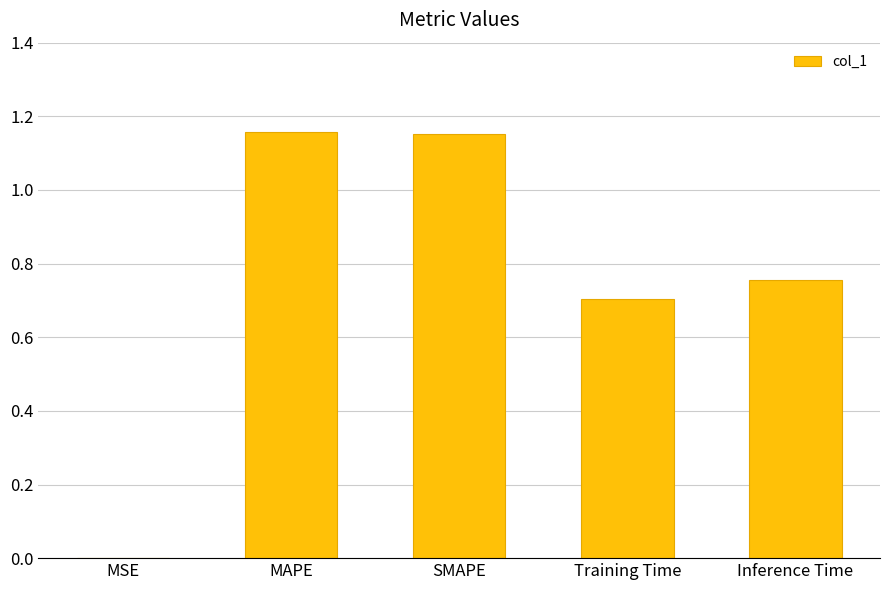

What is the sum of all values?

3.8